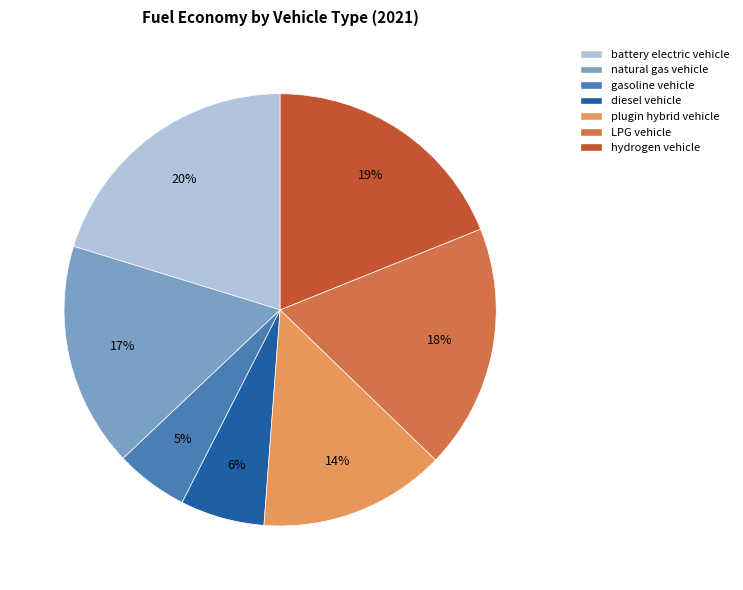

What is the smallest slice in the pie chart?

gasoline vehicle